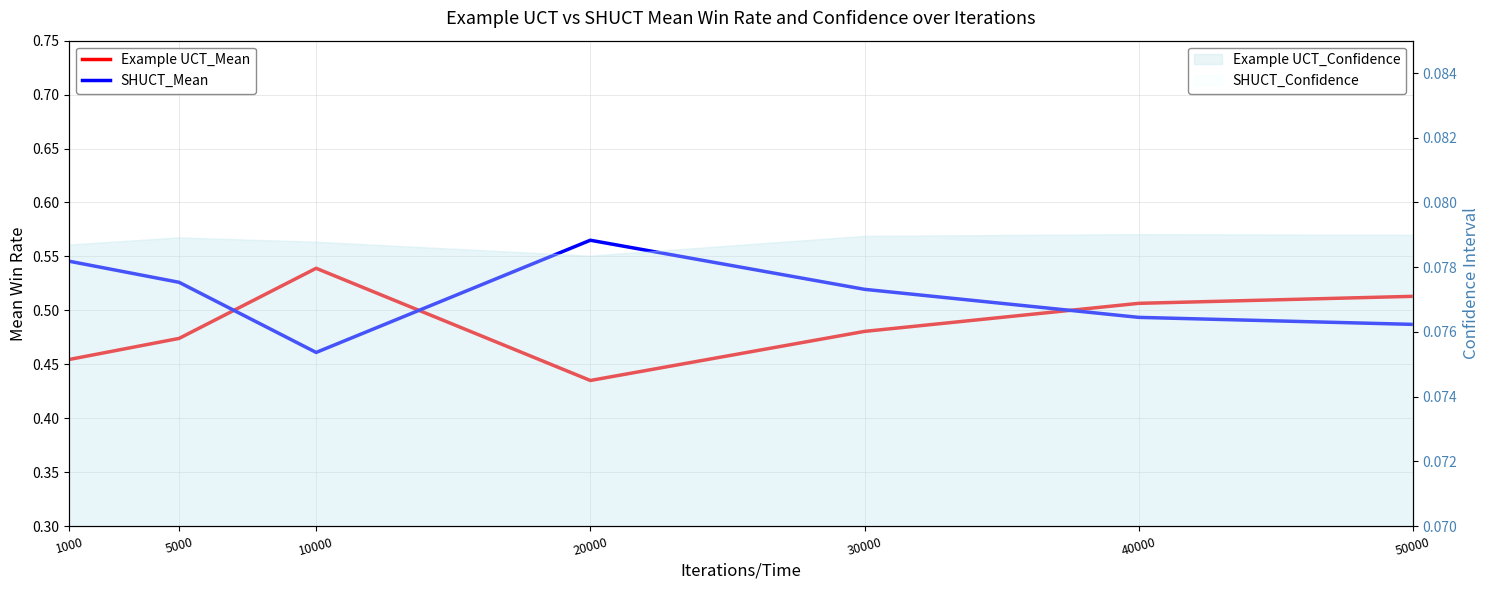

Reading right to left, transcribe all the data shown in this chart.

Example UCT_Mean: 50000=0.5	40000=0.5	30000=0.5	20000=0.4	10000=0.5	5000=0.5	1000=0.5
SHUCT_Mean: 50000=0.5	40000=0.5	30000=0.5	20000=0.6	10000=0.5	5000=0.5	1000=0.5